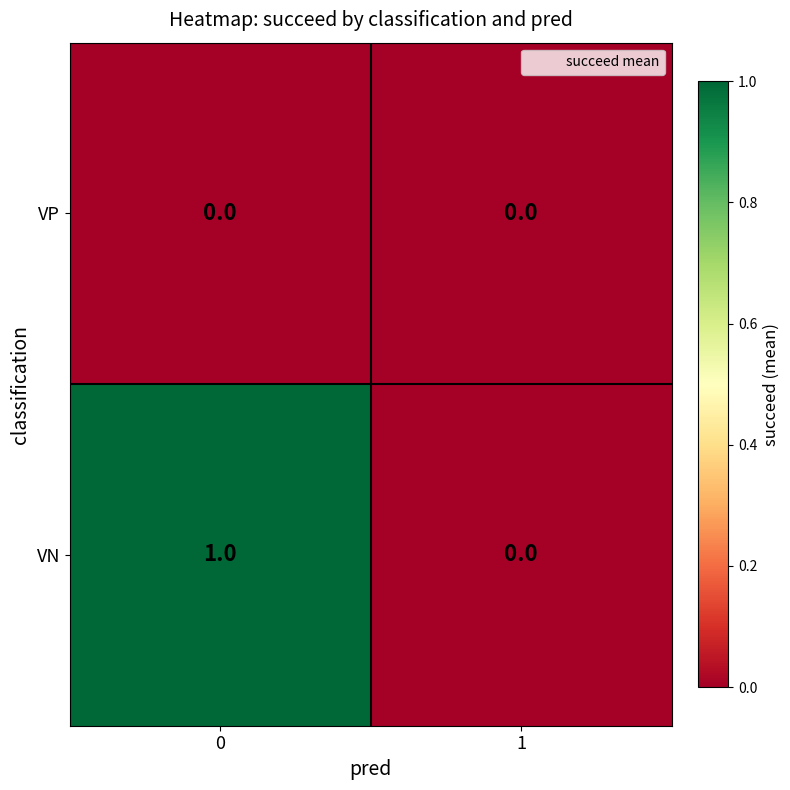

What is the total value across all series at 0?

1